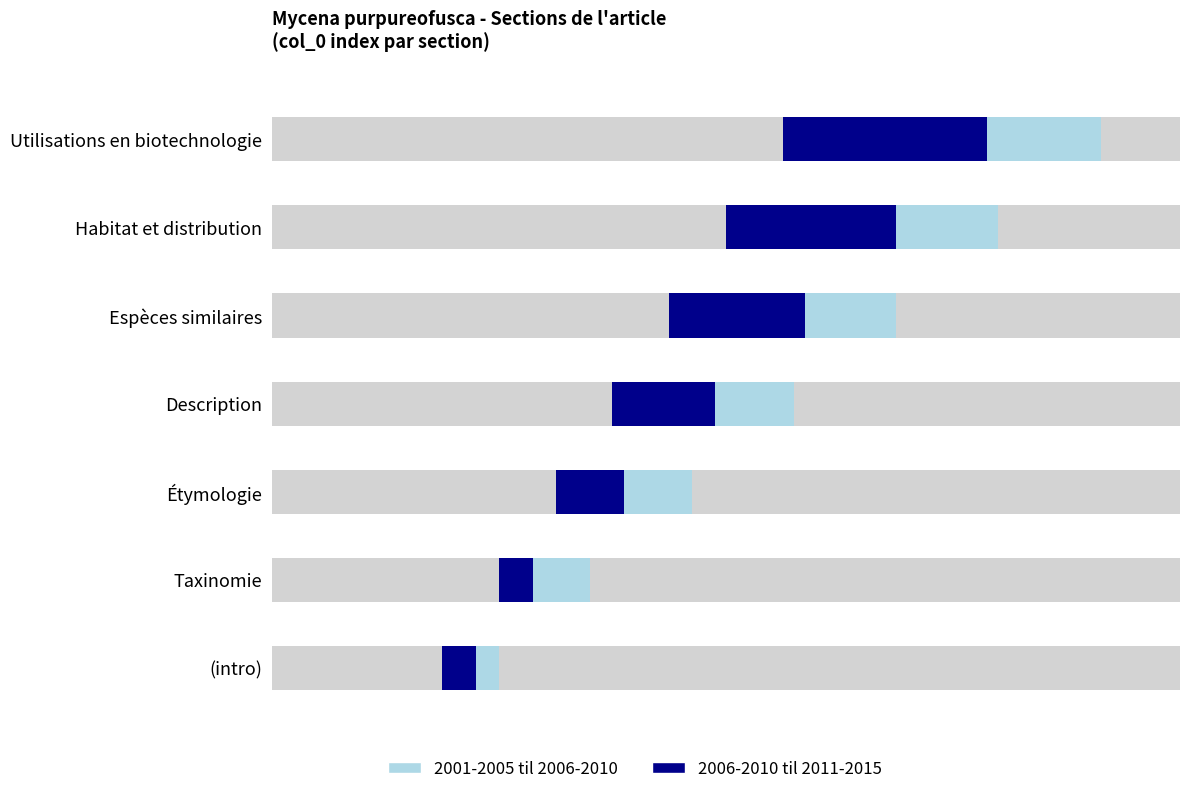

Which category has the highest value across all series?

Utilisations en biotechnologie